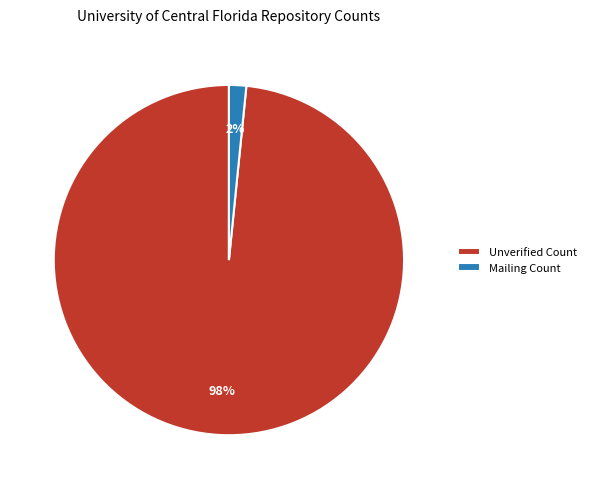

Is it true that Unverified Count is 98% of the pie?

True